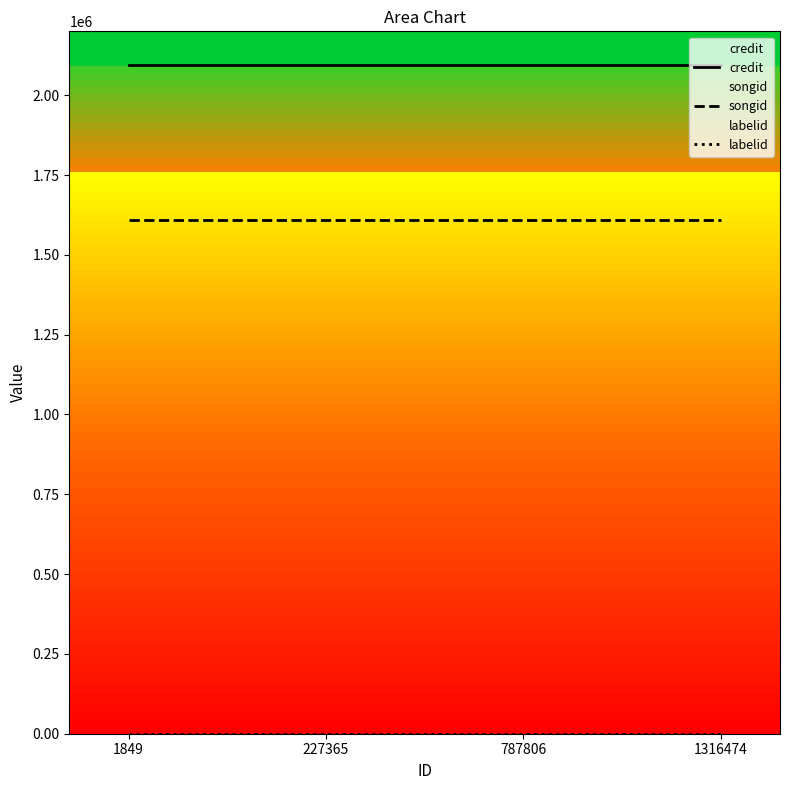

List the series in order of their overall mean, highest first.

credit, songid, labelid